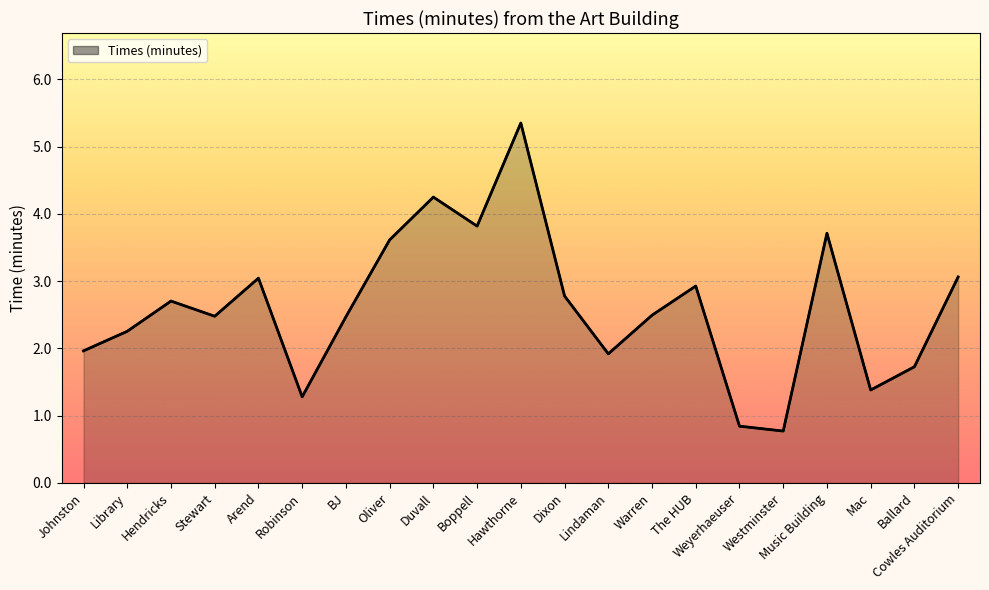

What is the value of the 4th point from the left?

2.5